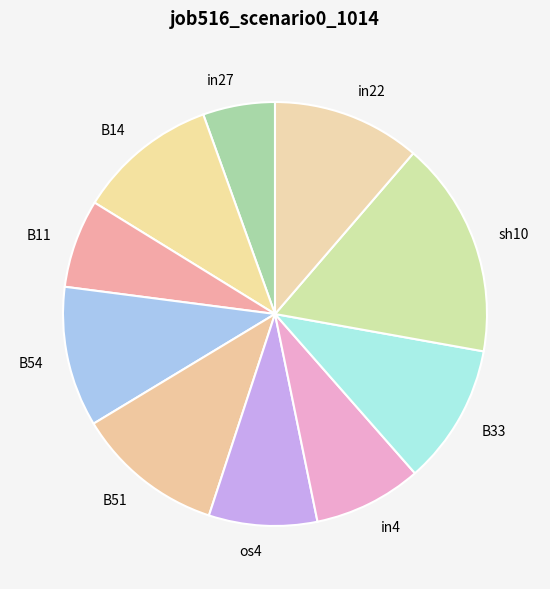

Does in4 represent more than half of the total?

No